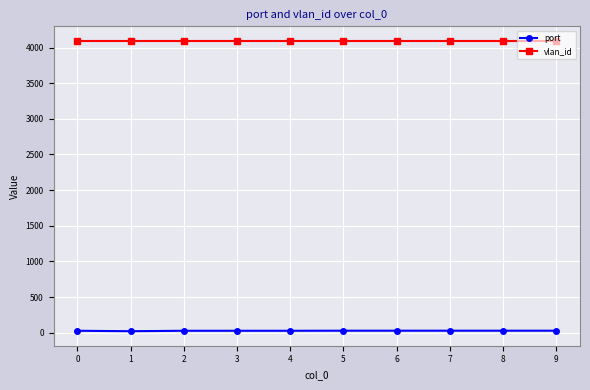

Rank the series by their average value, from highest to lowest.

vlan_id, port